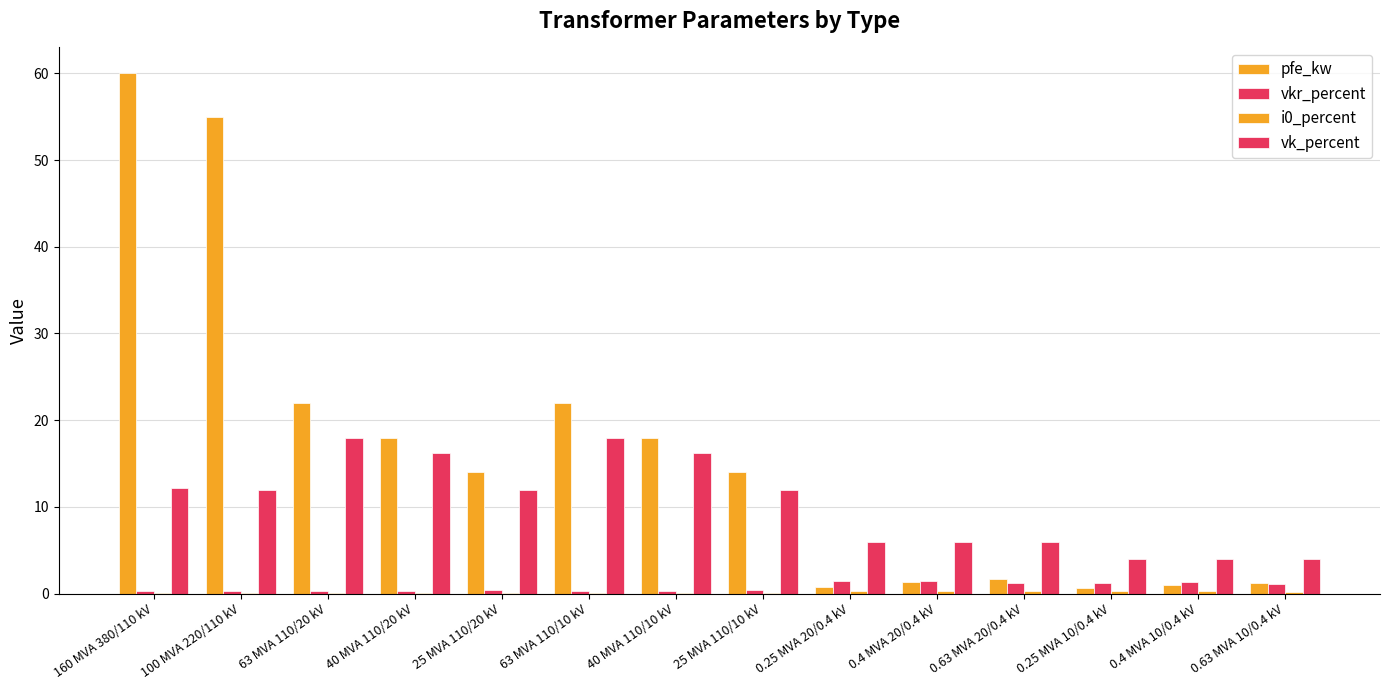

What is the total value across all series at 25 MVA 110/10 kV?

26.5